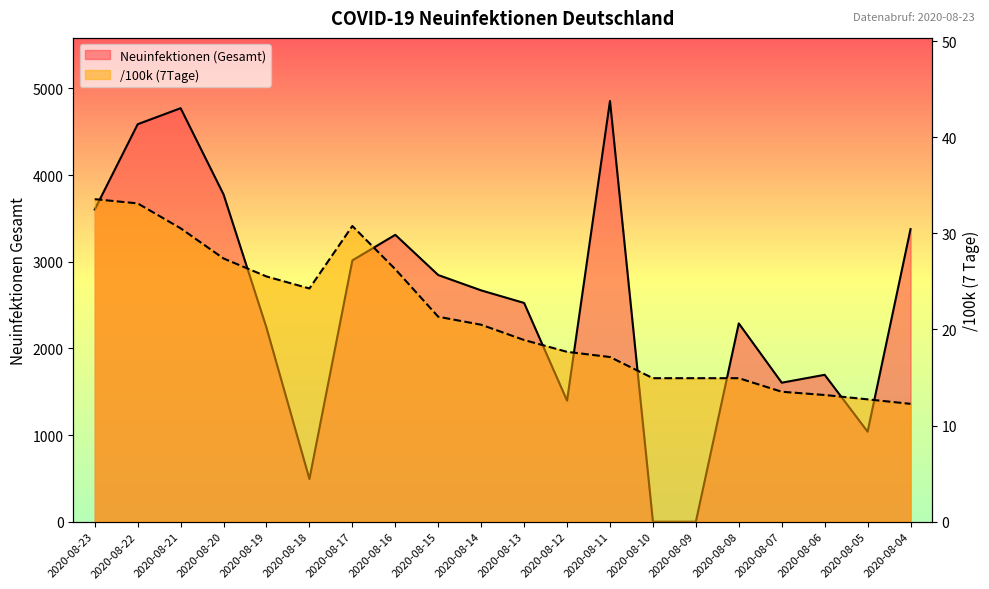

What is the difference between the maximum and minimum values in the /100k (7Tage) series?

21.3